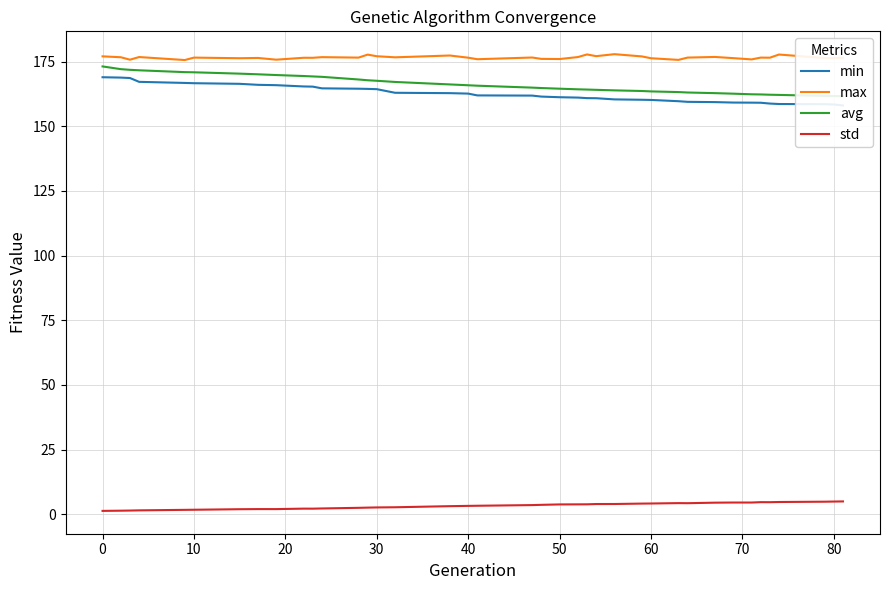

True or false: max and std intersect in this chart.

False